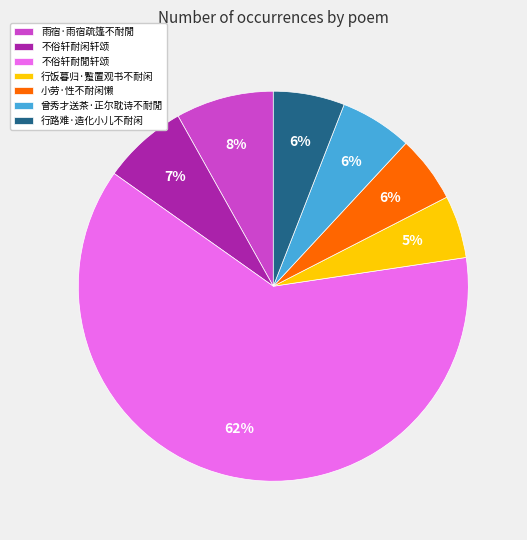

What is the largest slice in the pie chart?

不俗轩耐閒轩颂